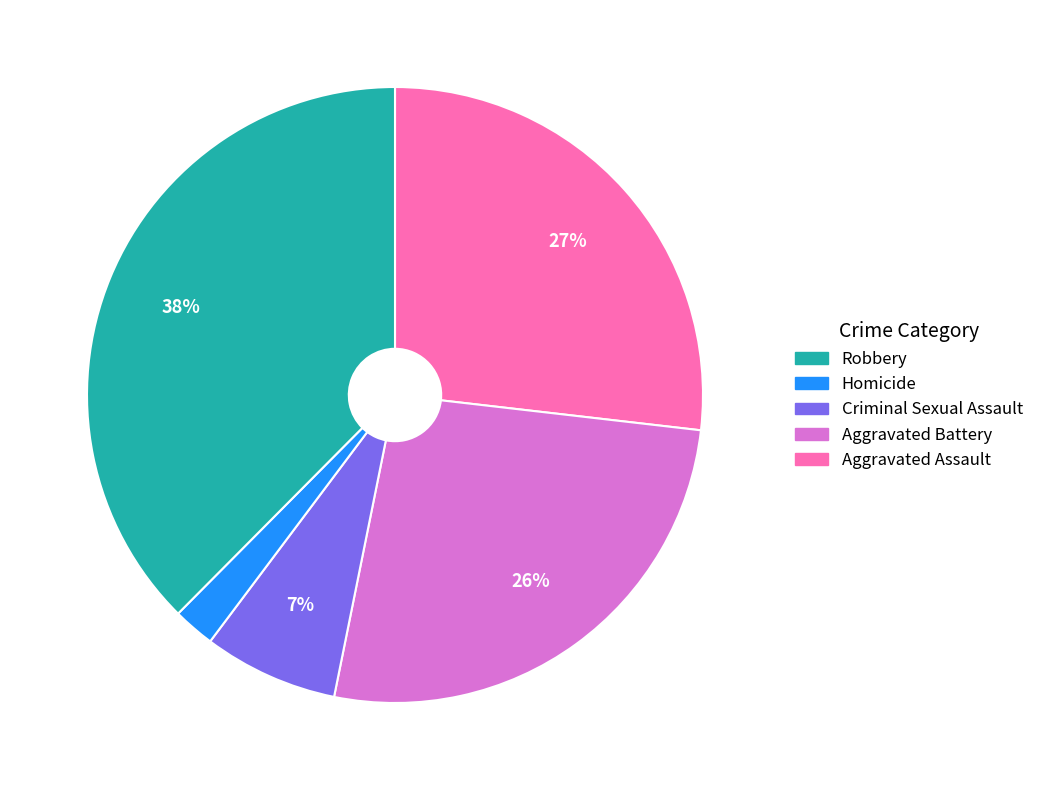

Is there any slice that represents more than half of the pie?

No